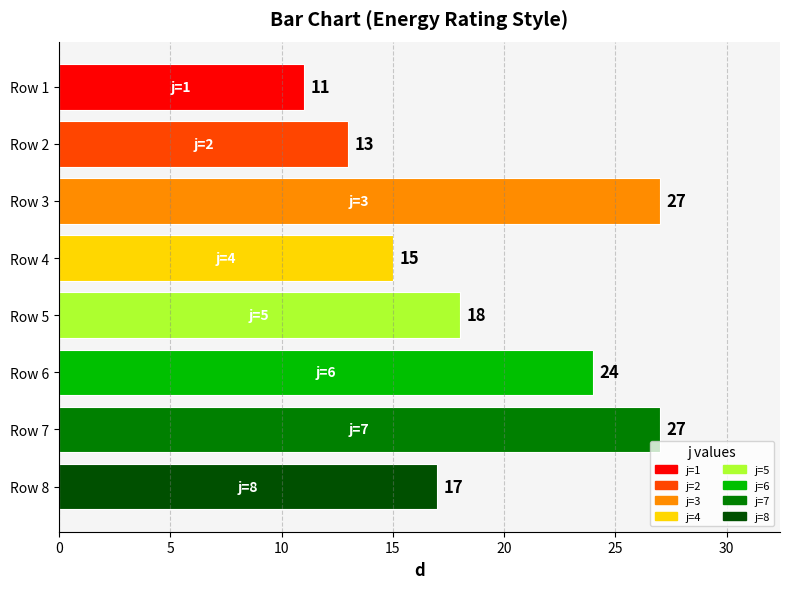

What is the greatest value displayed?

27